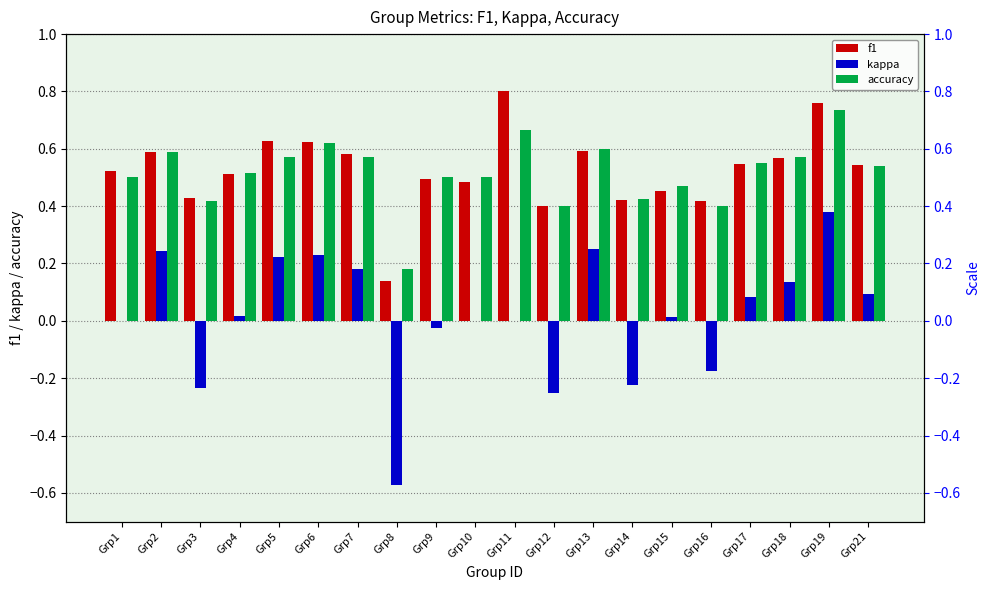

At which label does accuracy reach its peak?

Grp19